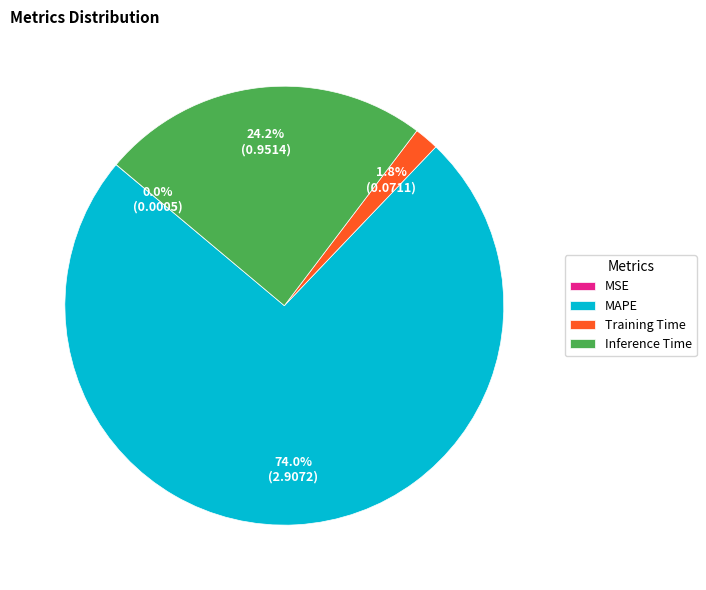

Which slice is the largest?

MAPE